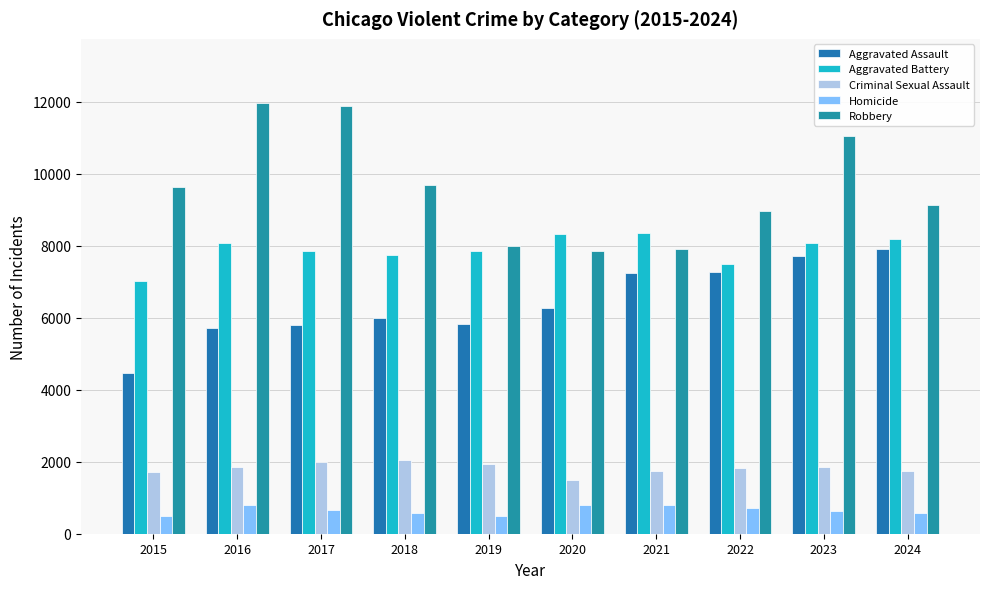

Between 2016 and 2021, which series saw the biggest shift?

Robbery